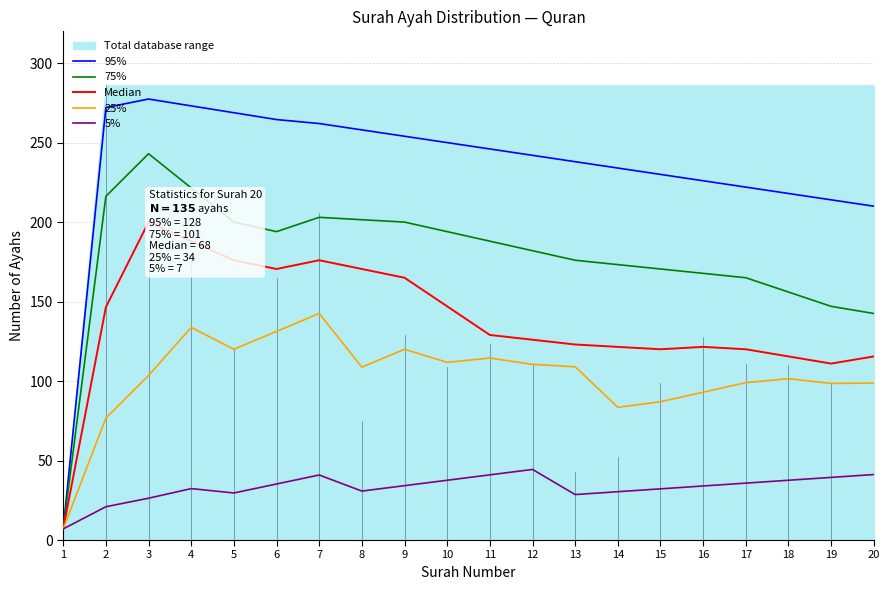

True or false: 5% and Median cross at least once.

False